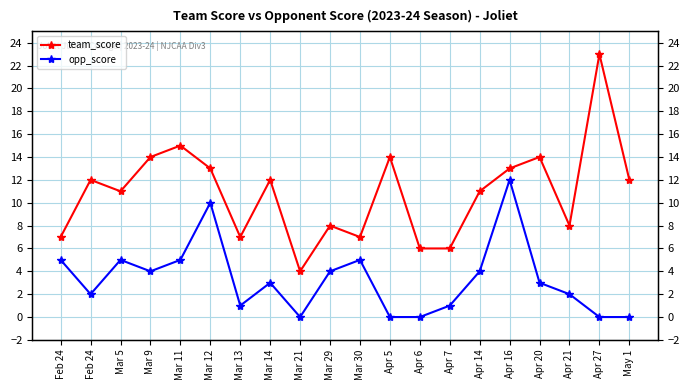

Which series has the largest range (max minus min)?

team_score